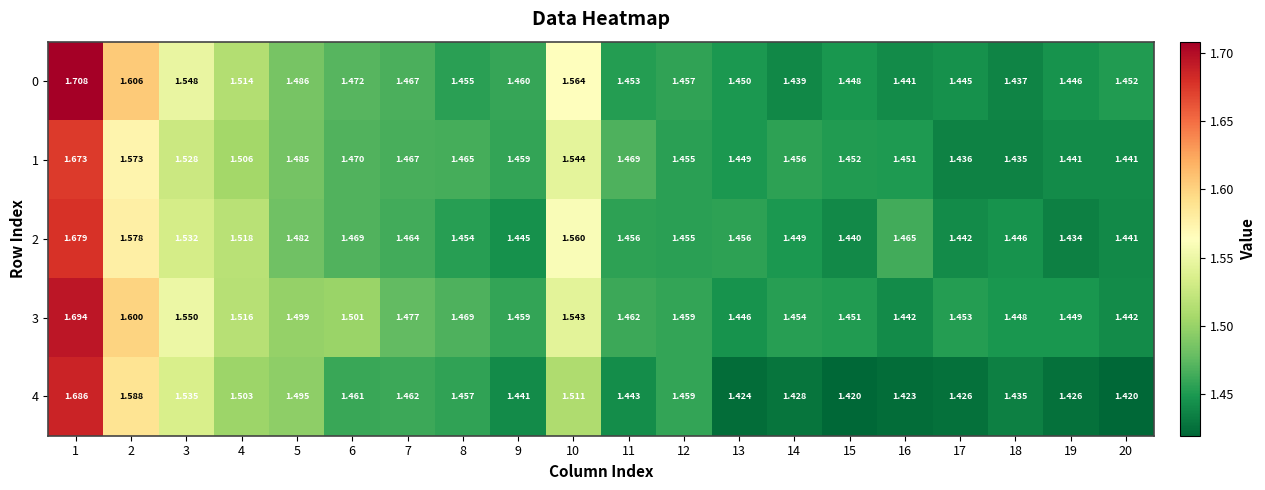

Is the value of 2 at 5 greater than the value of 4 at 12?

Yes